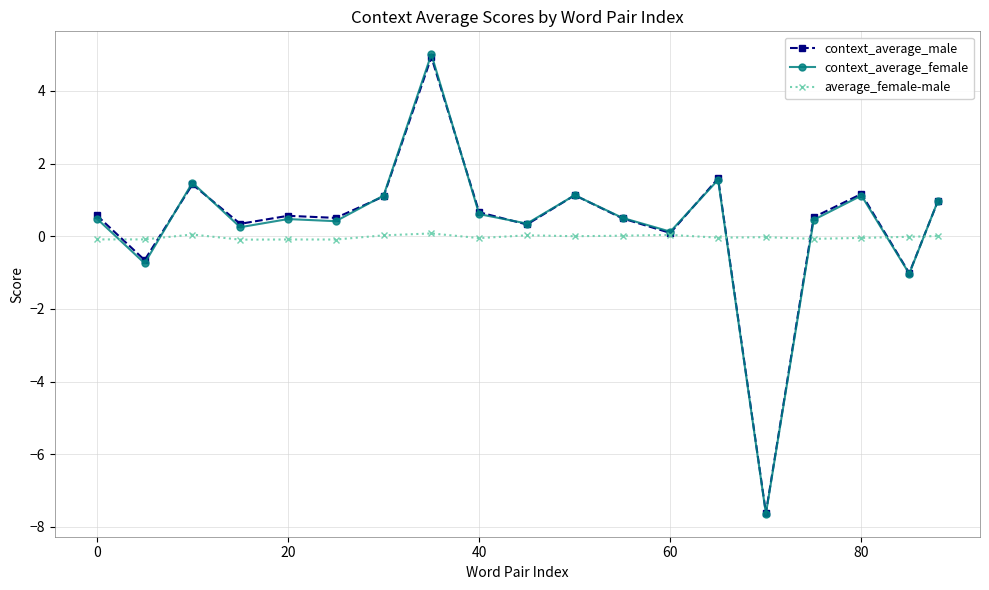

True or false: context_average_male has more than 2 points higher than both neighbors.

True